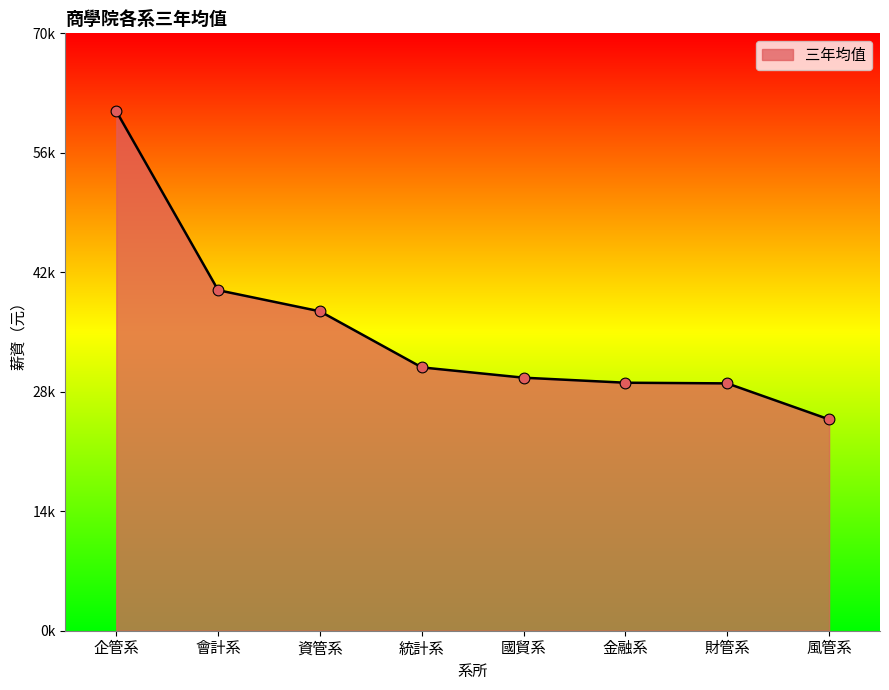

Which has a higher value, 風管系 or 資管系?

資管系